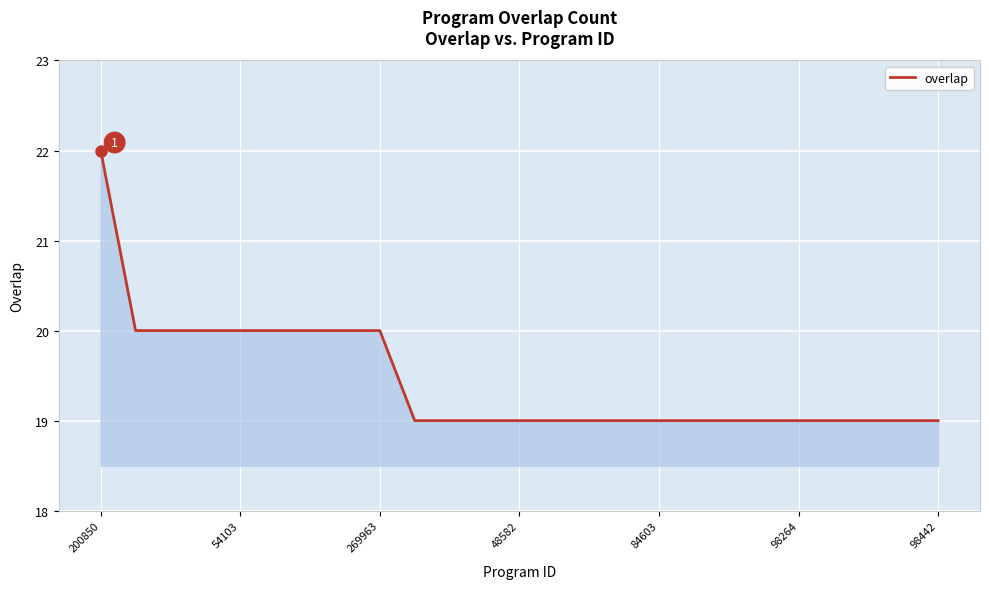

What is the maximum value shown in the chart?

22